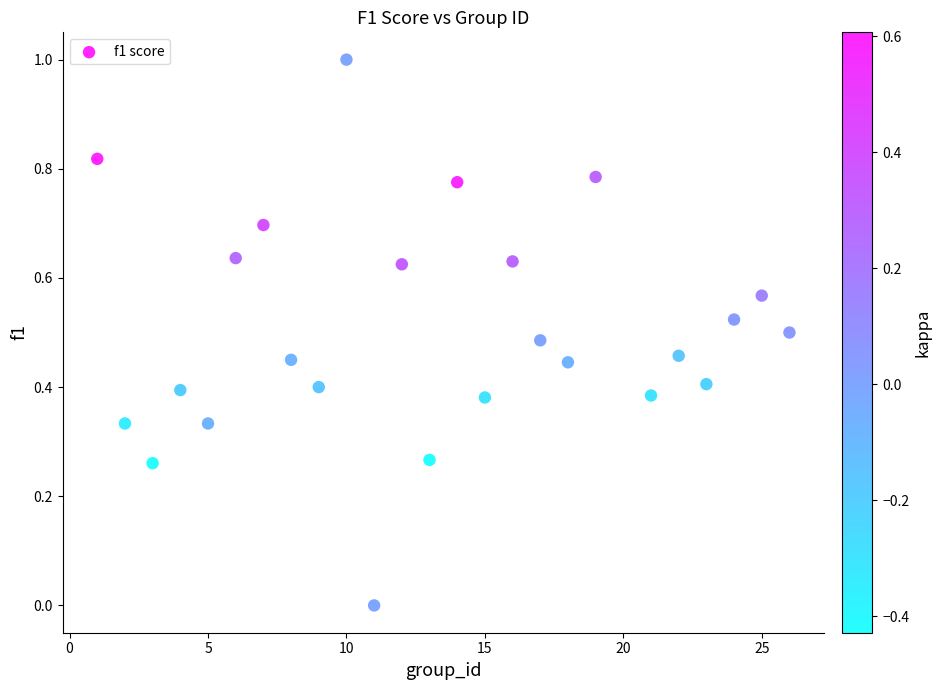

What is the range of X values (max minus min)?

25.0